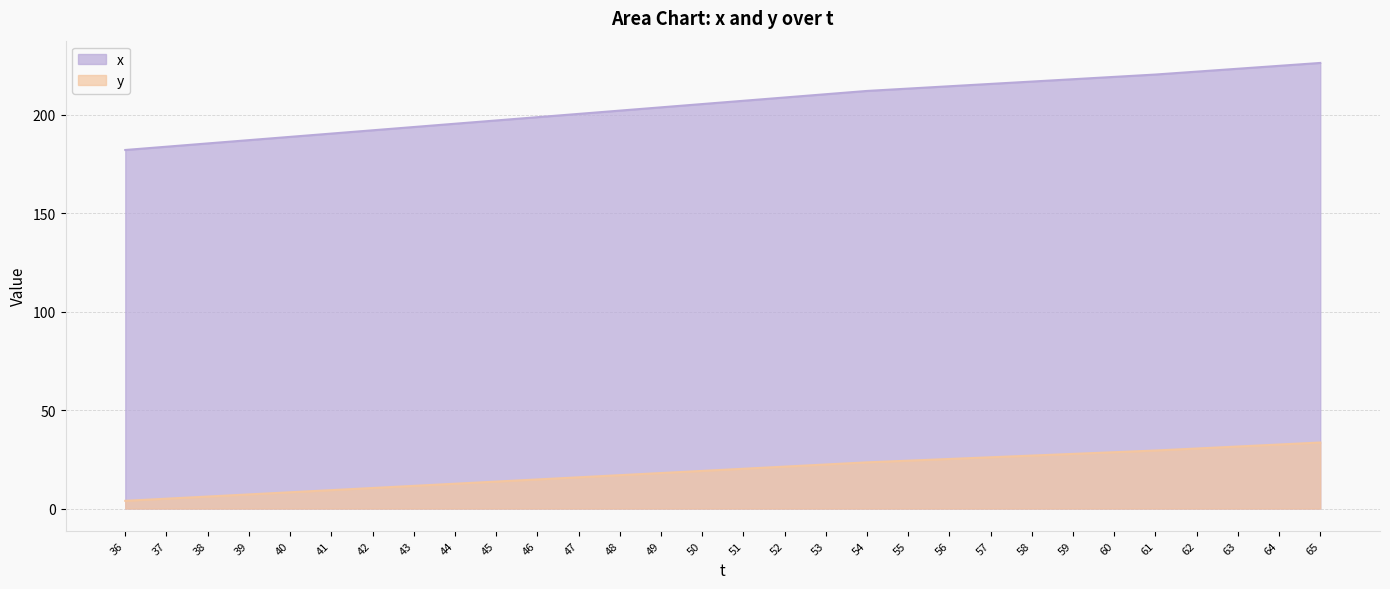

Which has a higher value, 61 or 55?

61